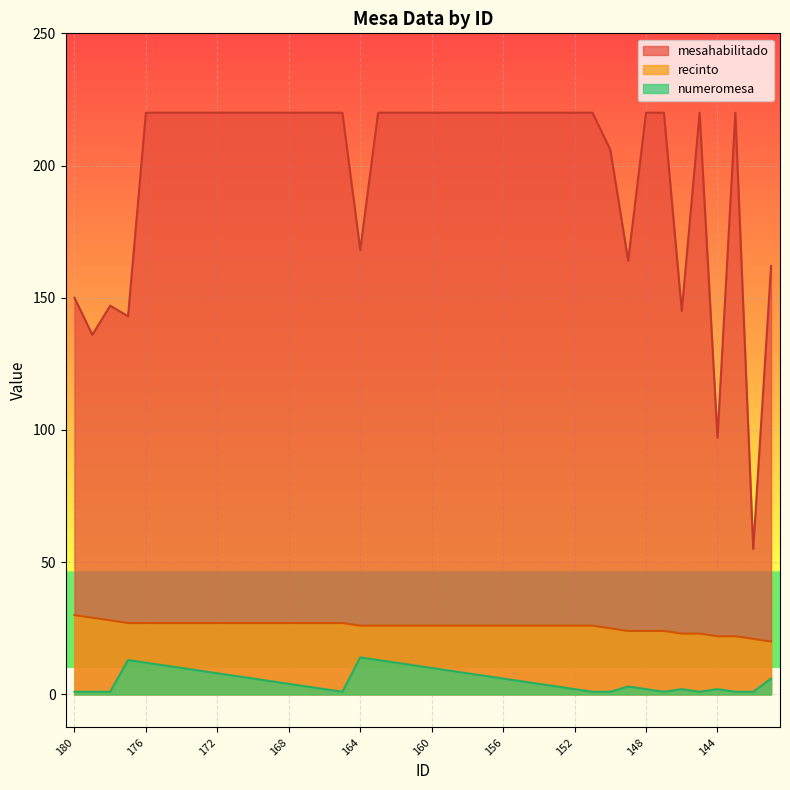

How many distinct data groups are displayed?

3